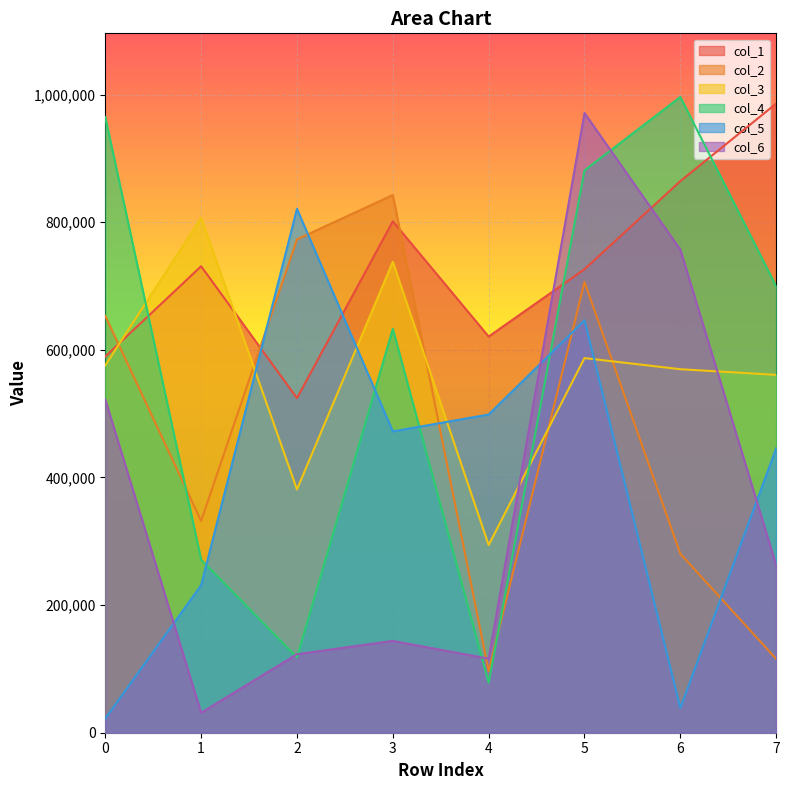

Which series has the widest spread of values?

col_6